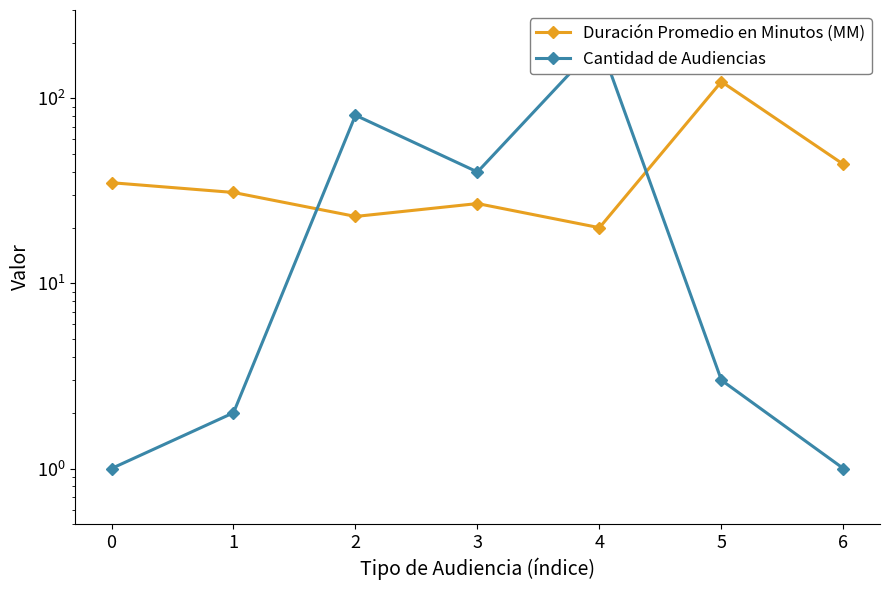

What is the spread (max minus min) of values at 1?

29